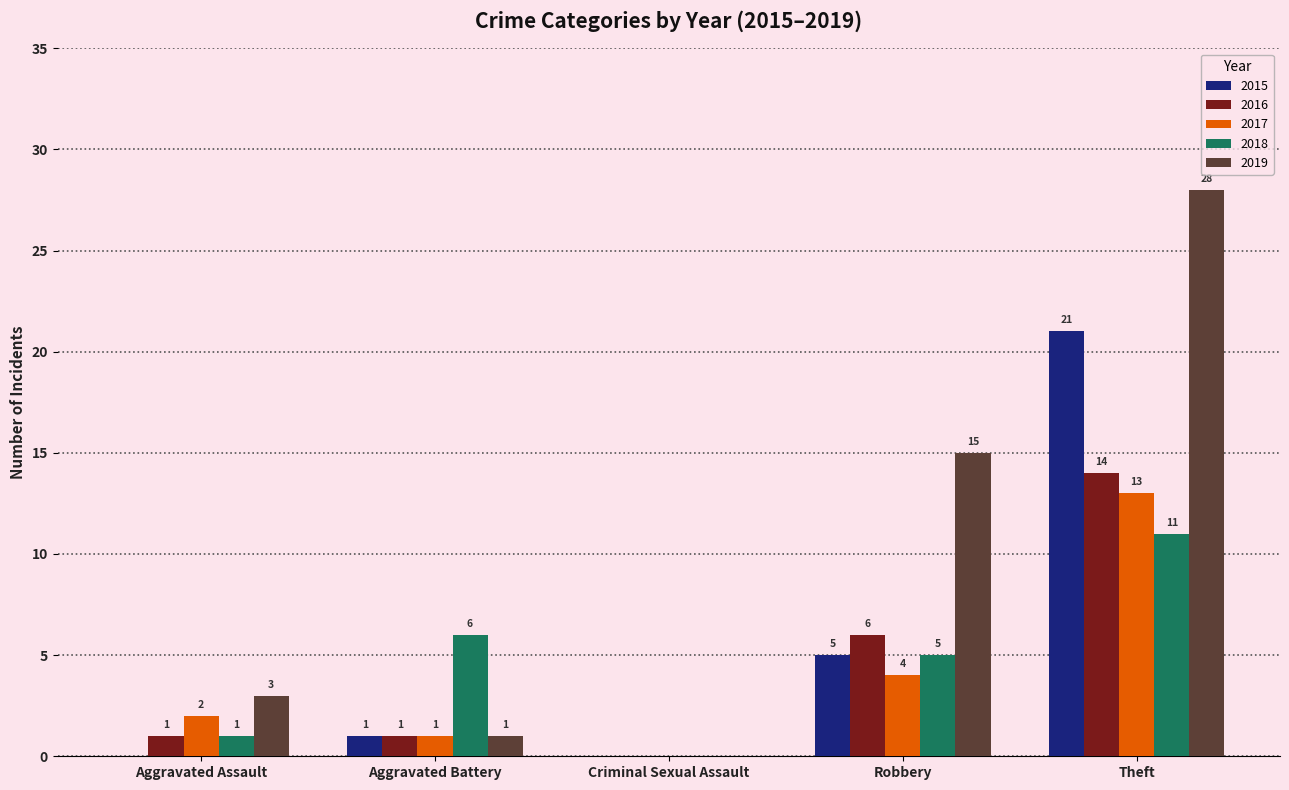

What is the sum of the 2019 values at Aggravated Assault and Robbery?

18